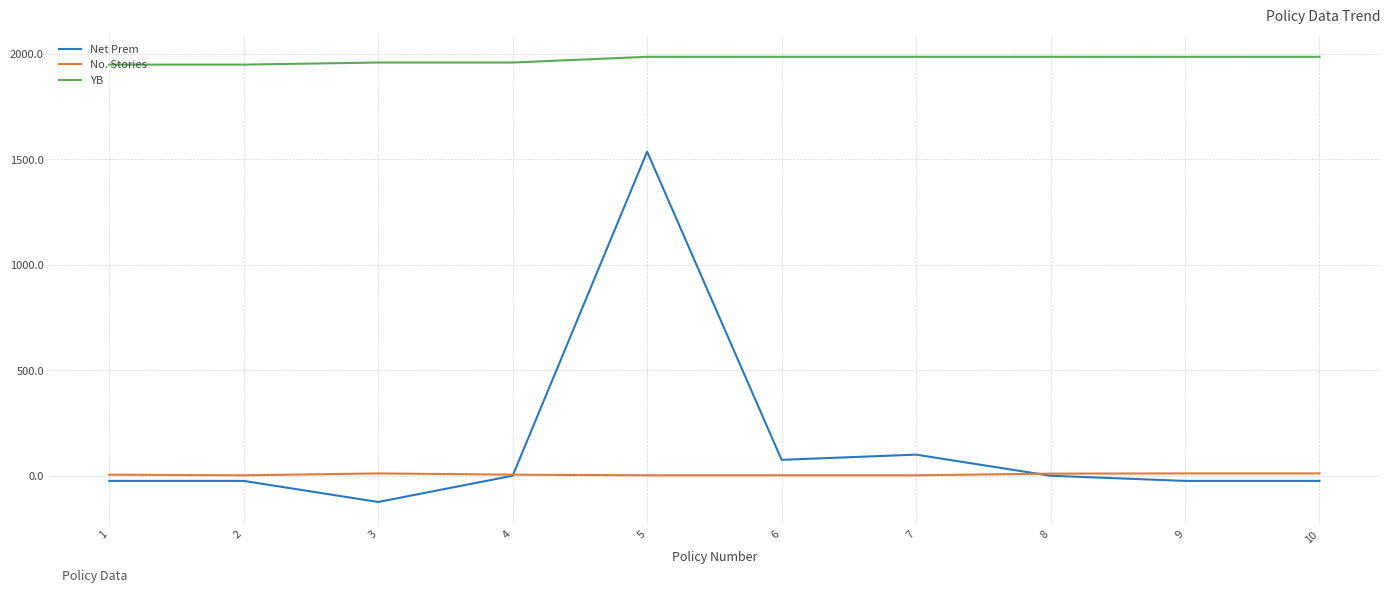

Which series has the largest range (max minus min)?

Net Prem